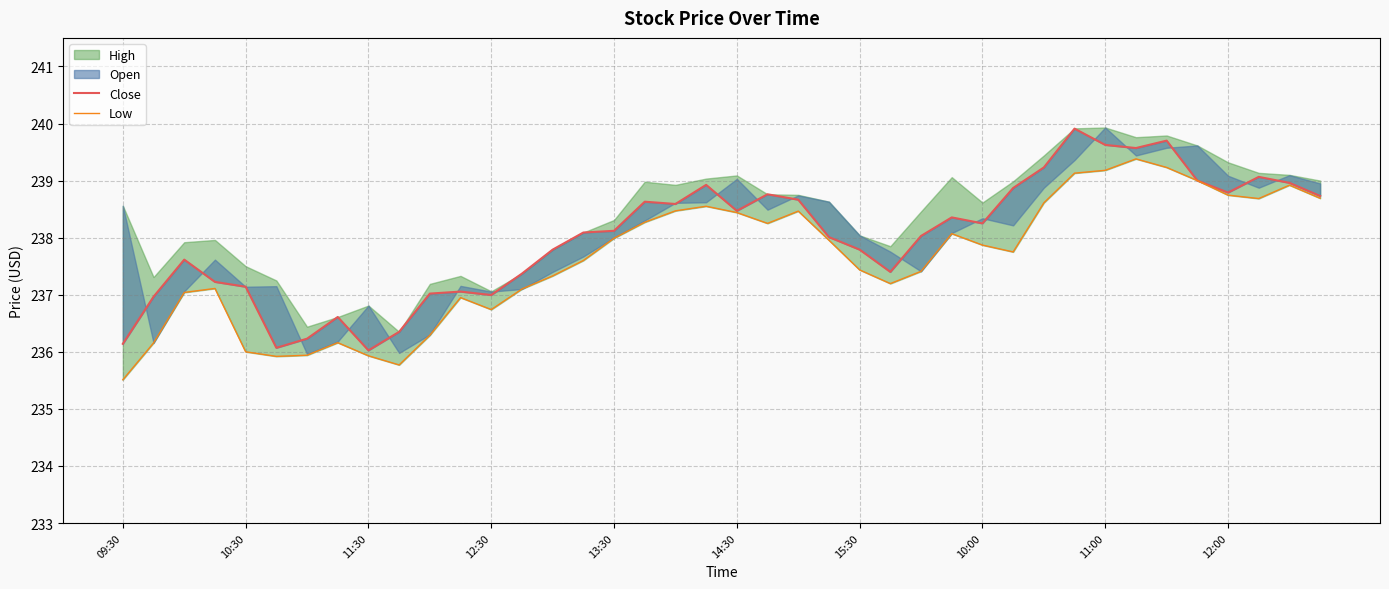

What is the difference between the maximum and minimum values in the Low series?

3.9